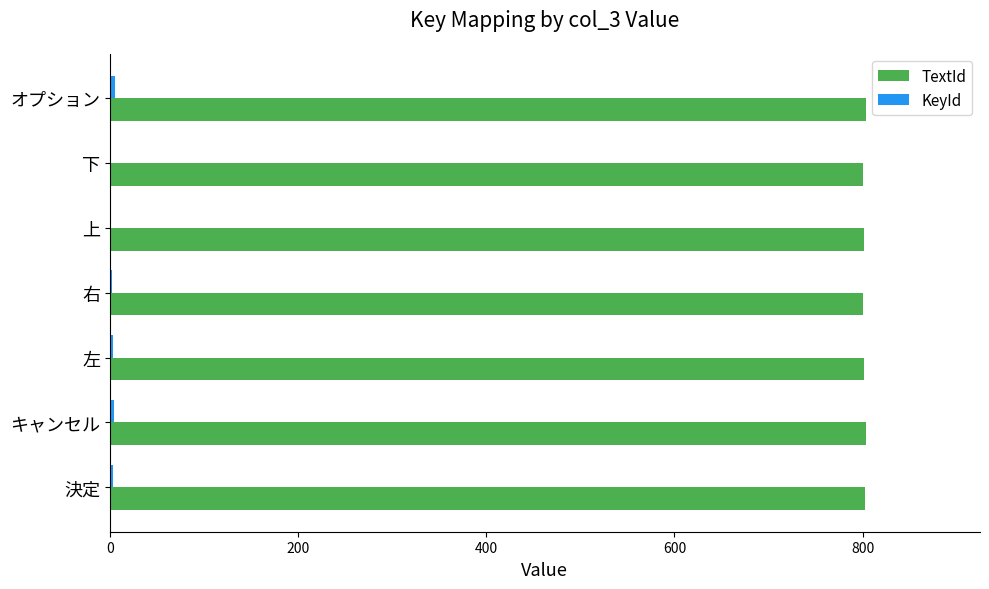

How many series are shown in this chart?

2